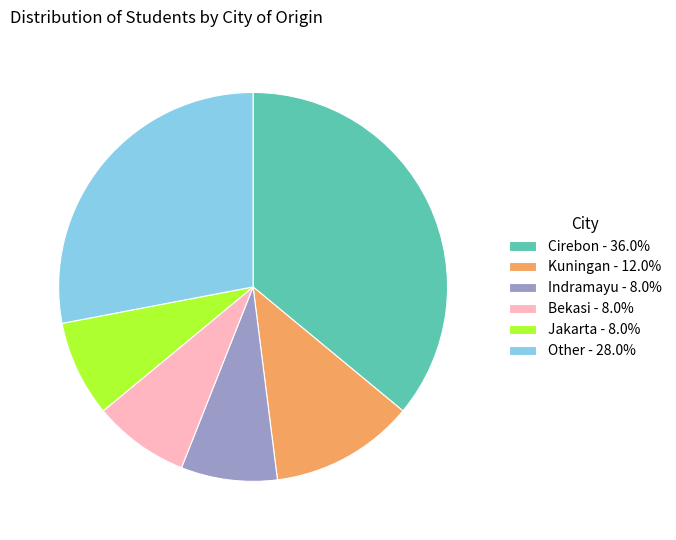

Does Other - 28.0% account for over 50% of the chart?

No